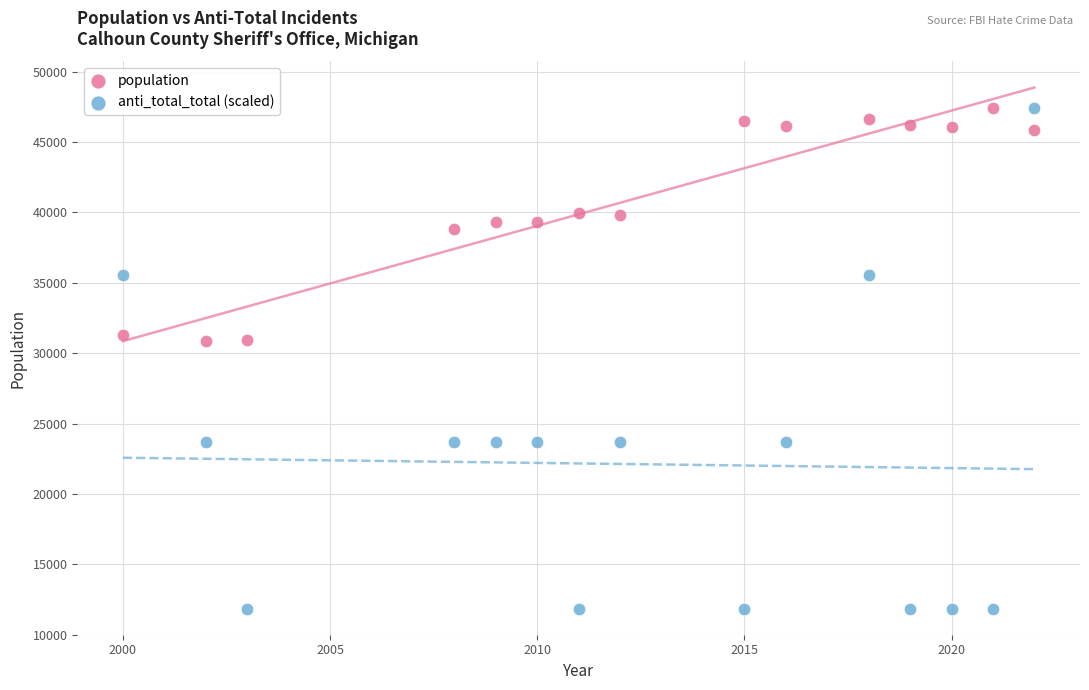

Which series has the widest spread of Y values?

anti_total_total (scaled)